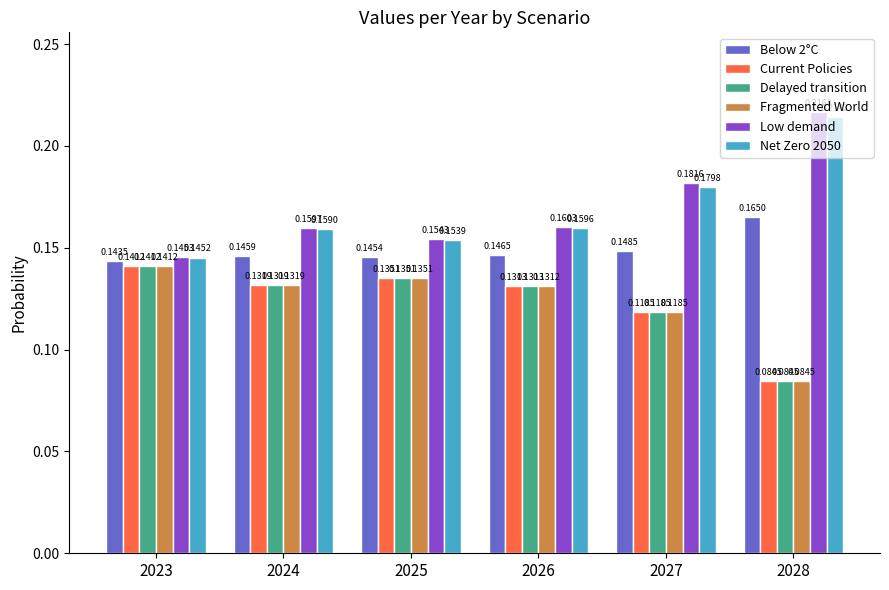

What is the sum of all Below 2°C values?

0.9